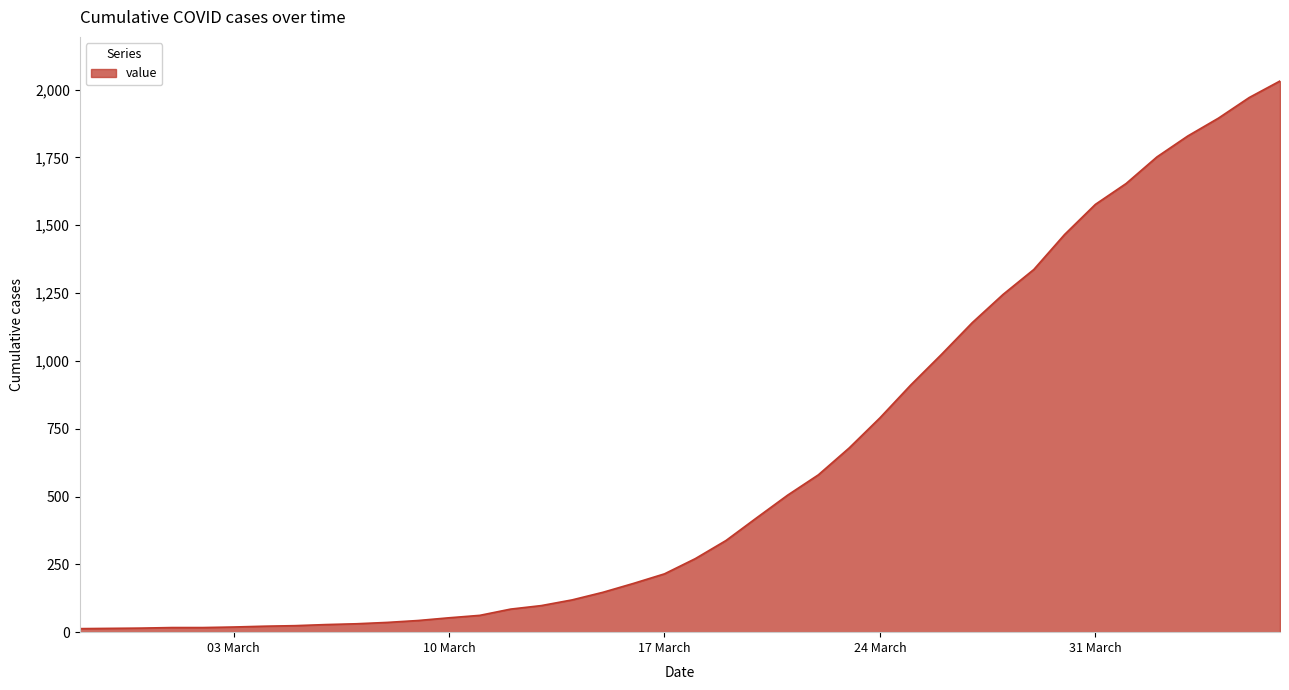

What is the maximum value shown in the chart?

2032